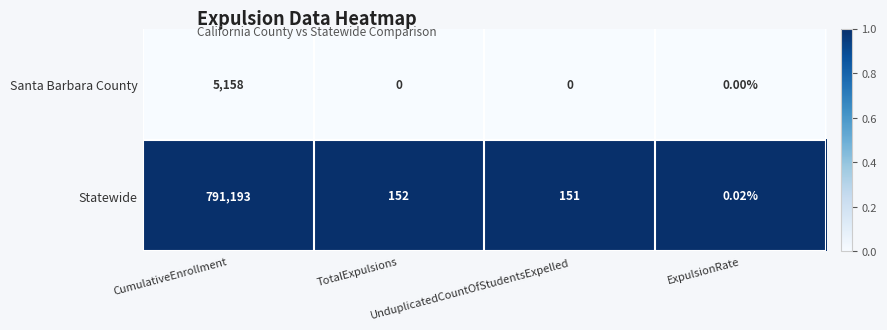

Which series has the largest total across all categories?

Statewide